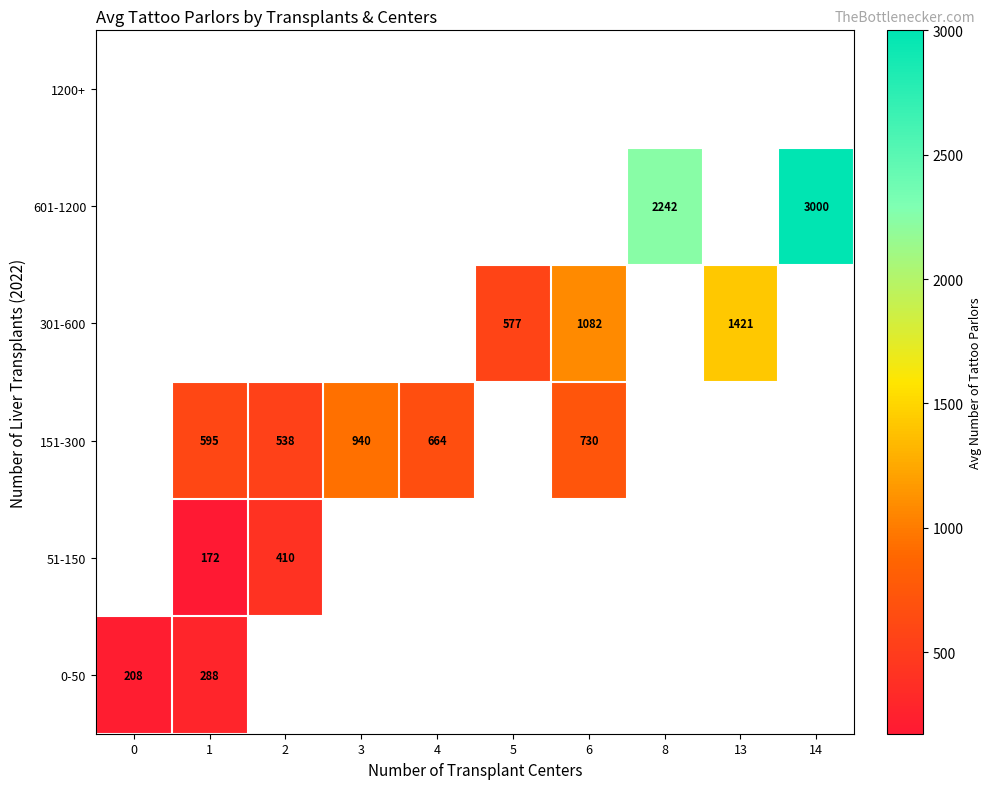

What is the maximum value for row_0?

287.5